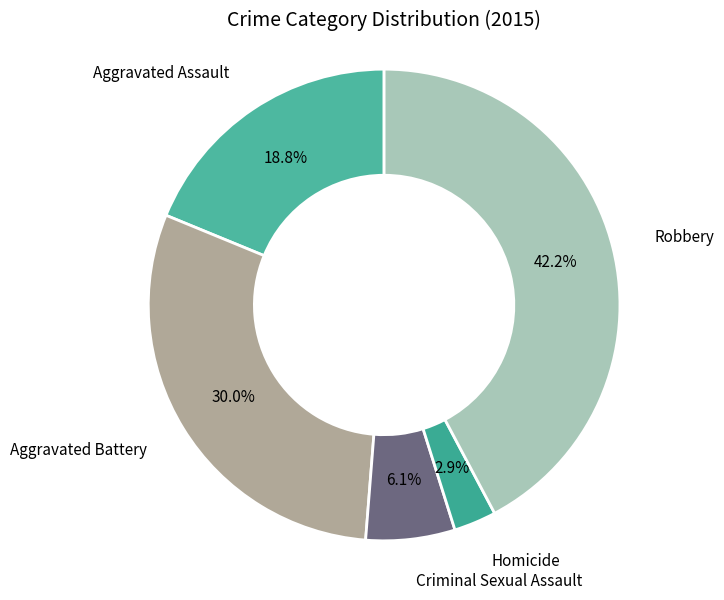

Approximately how many times larger is the value at Aggravated Assault compared to Aggravated Battery?

0.6